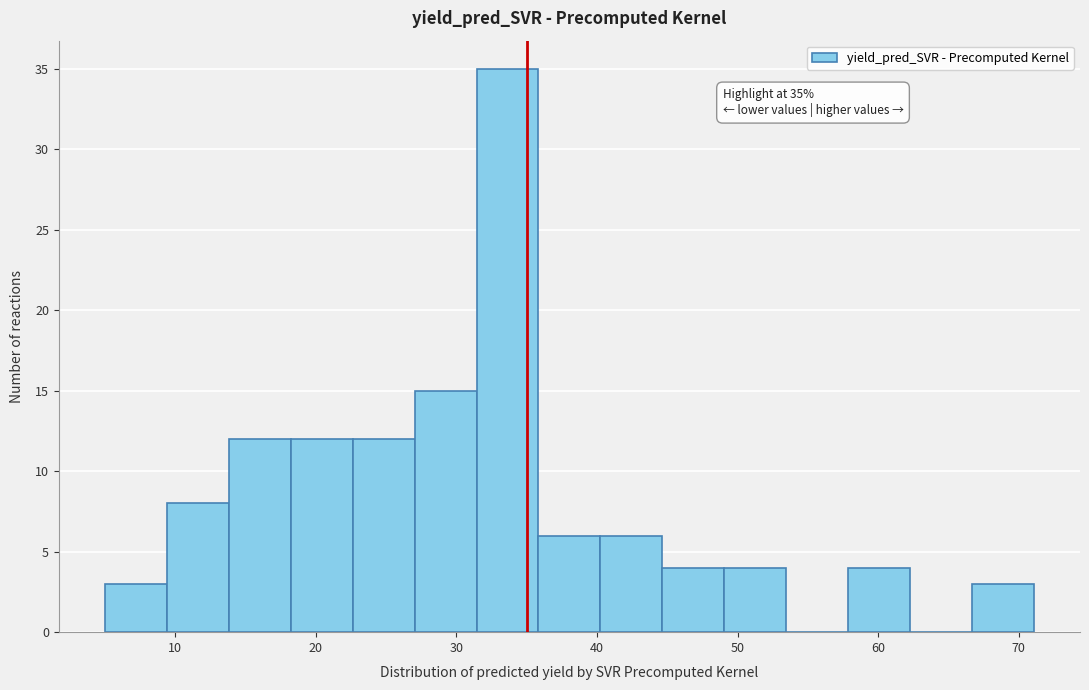

Over which range of the x-axis is the bar tallest?

31 to 36